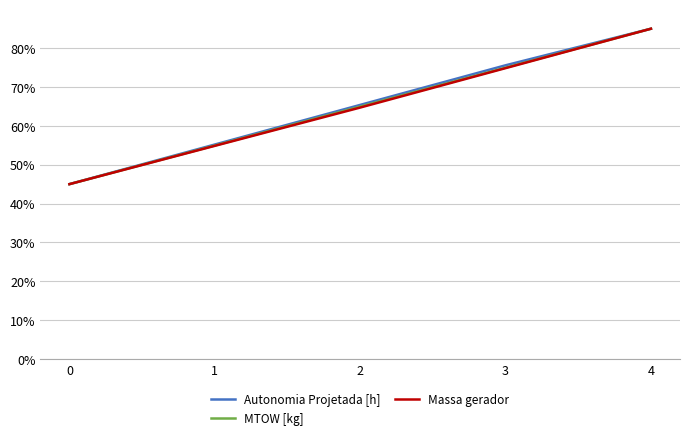

Which series has the largest total across all categories?

Autonomia Projetada [h]